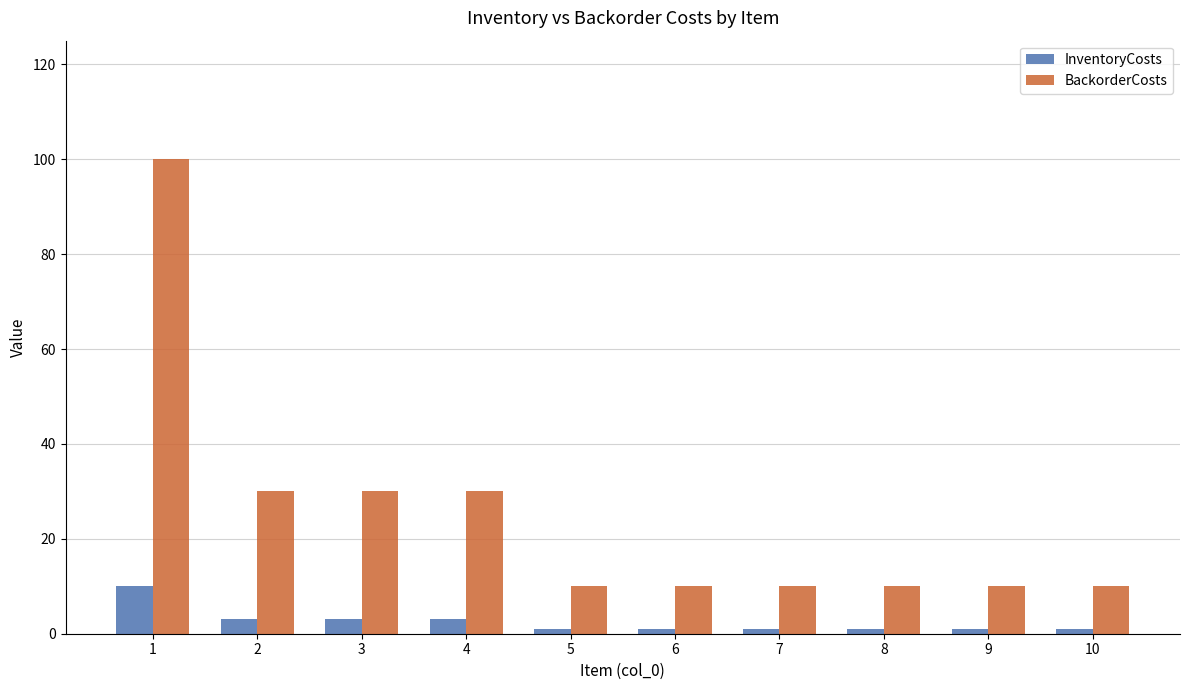

At 6, list the series in order from largest to smallest.

BackorderCosts, InventoryCosts